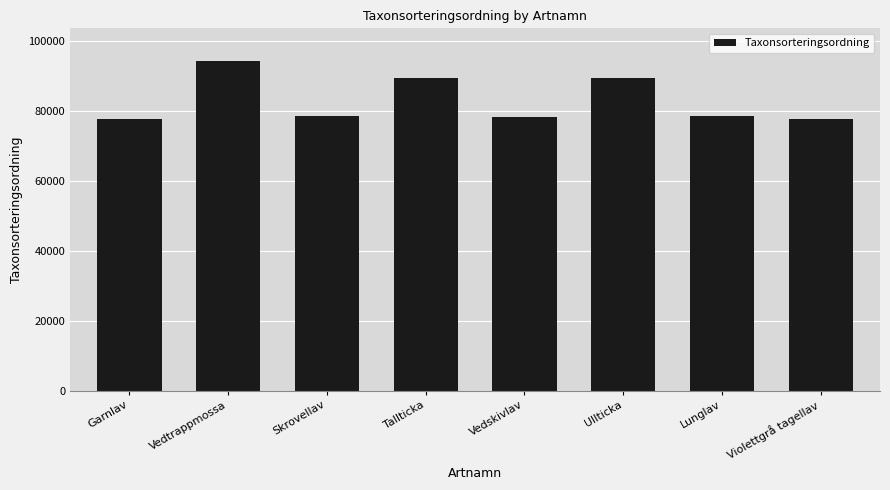

How many bars are there in total?

8